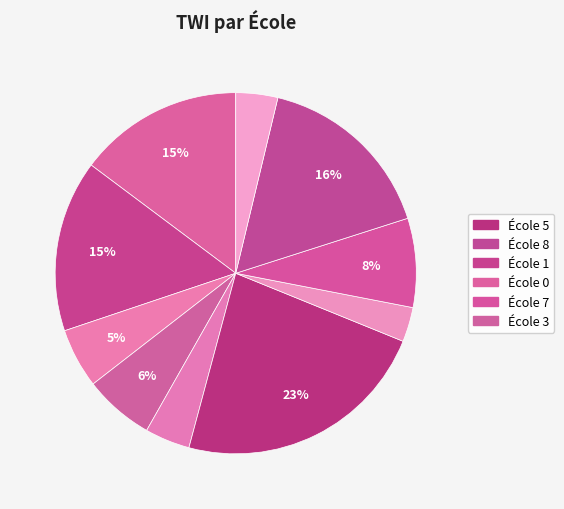

How many slices are in this pie chart?

10